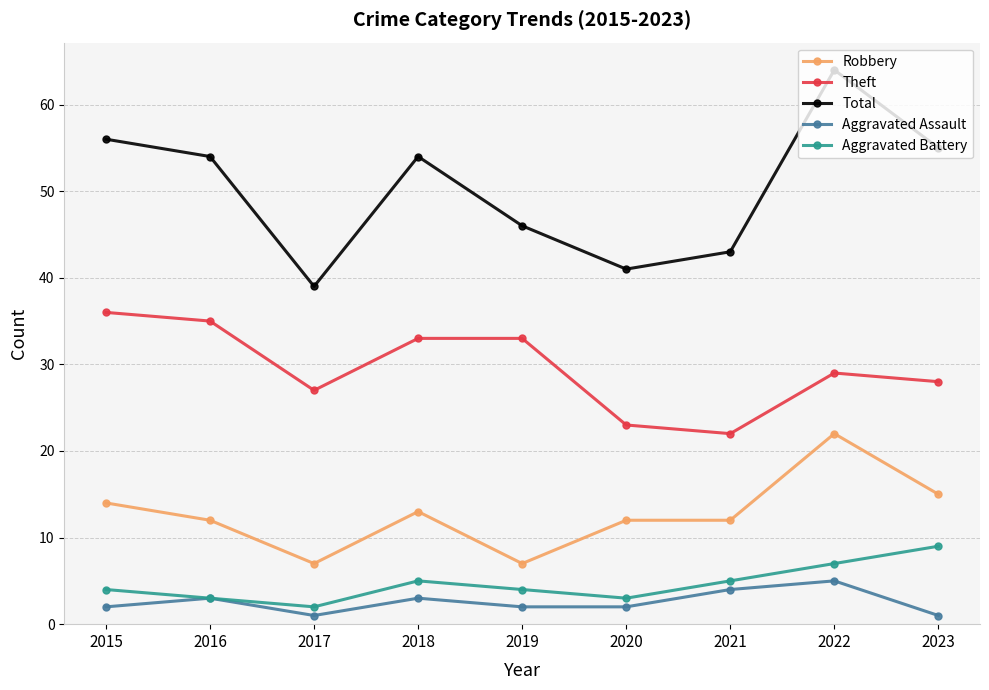

What is the lowest value of the Aggravated Battery series?

2